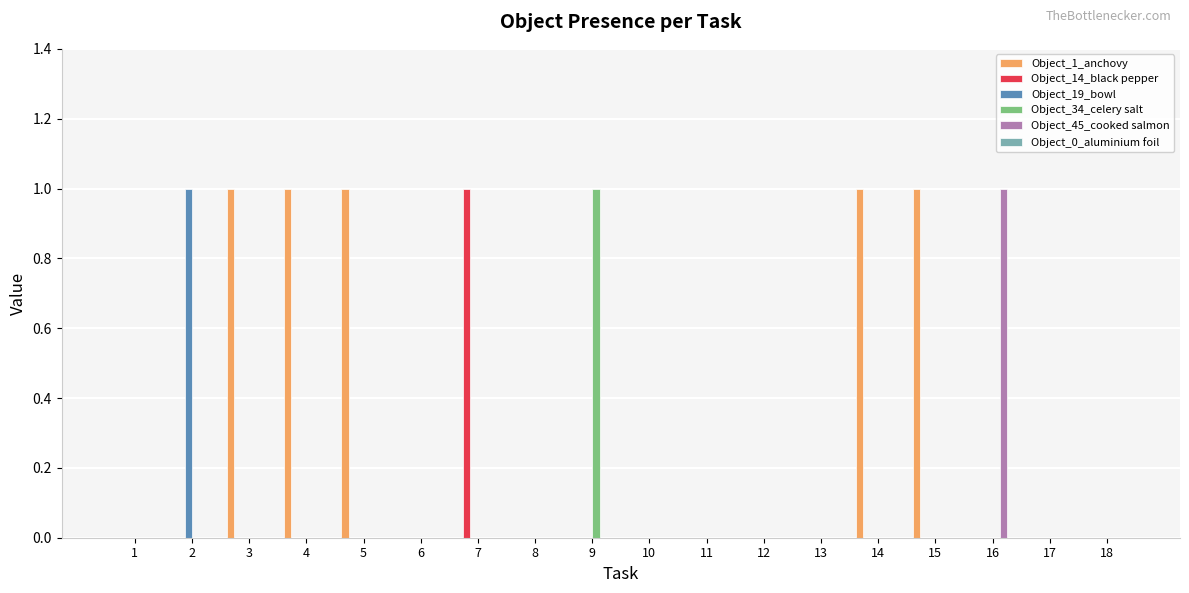

What is the sum of the Object_1_anchovy values at 5 and 10?

1